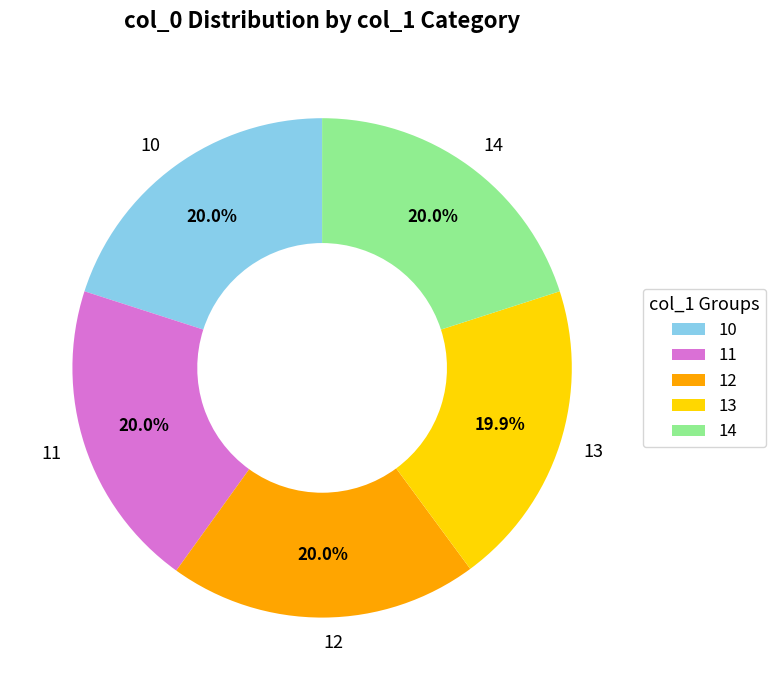

What is the ratio of the value at 10 to the value at 12?

1.0